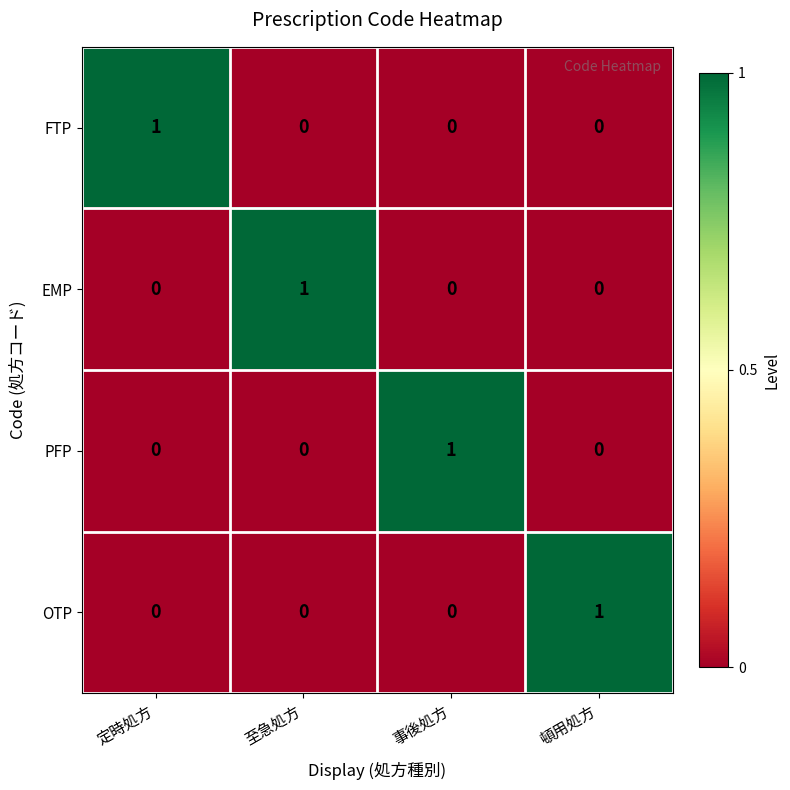

Is it true that EMP equals 2 at 至急処方?

False